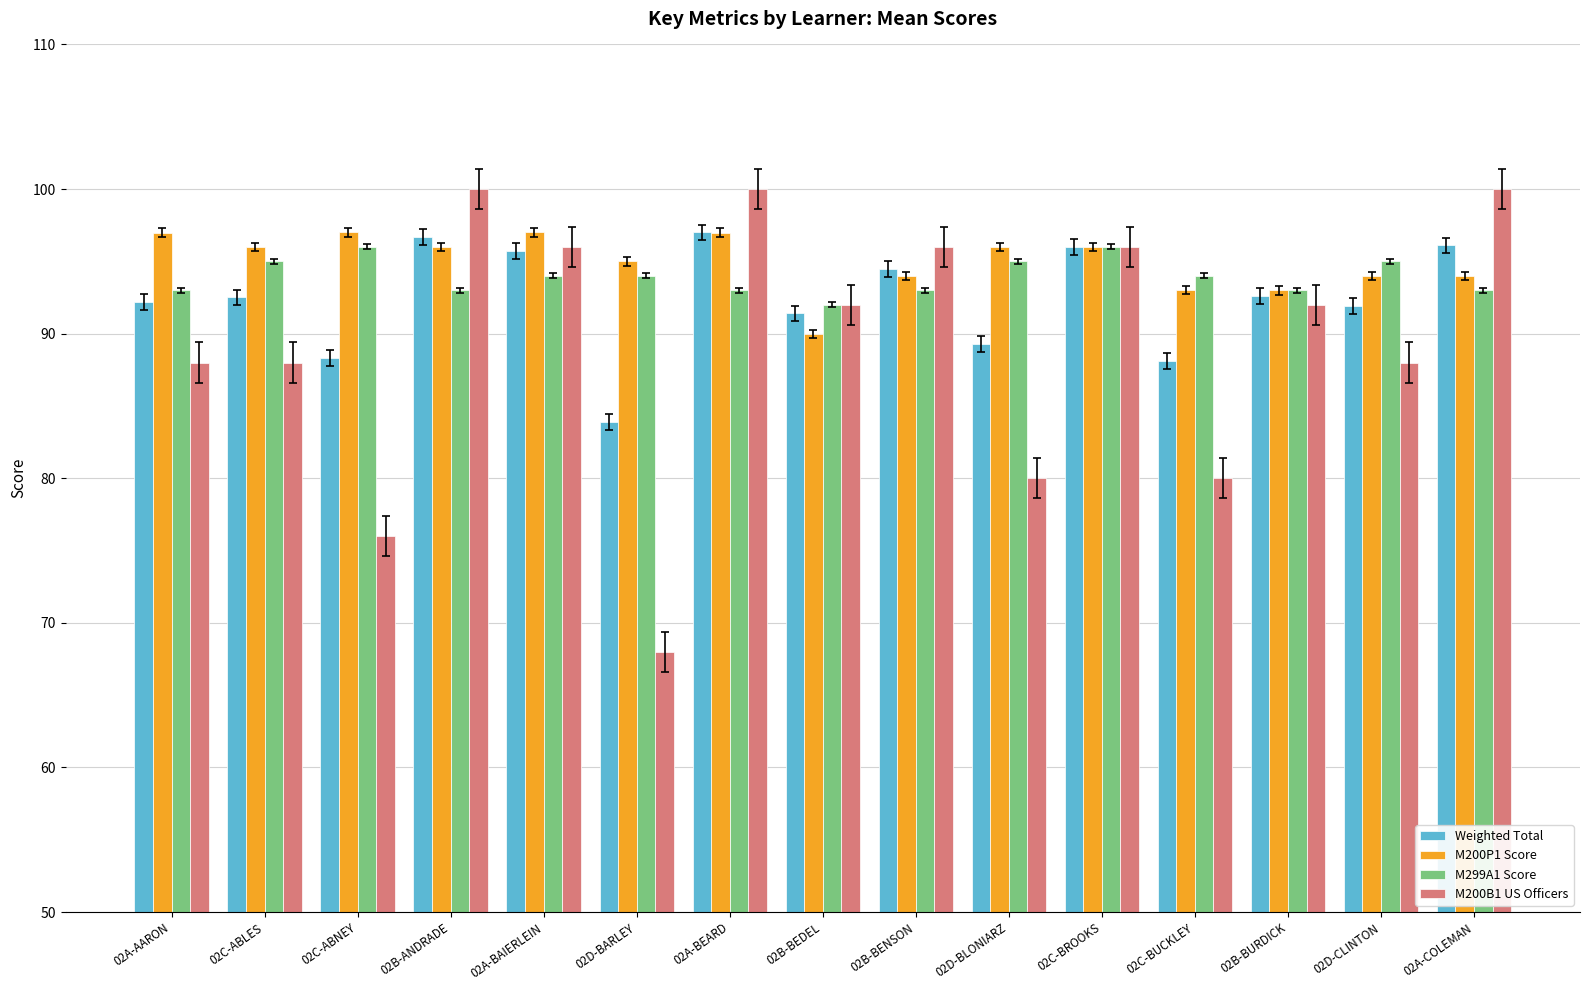

At how many categories does at least one series exceed 72?

15